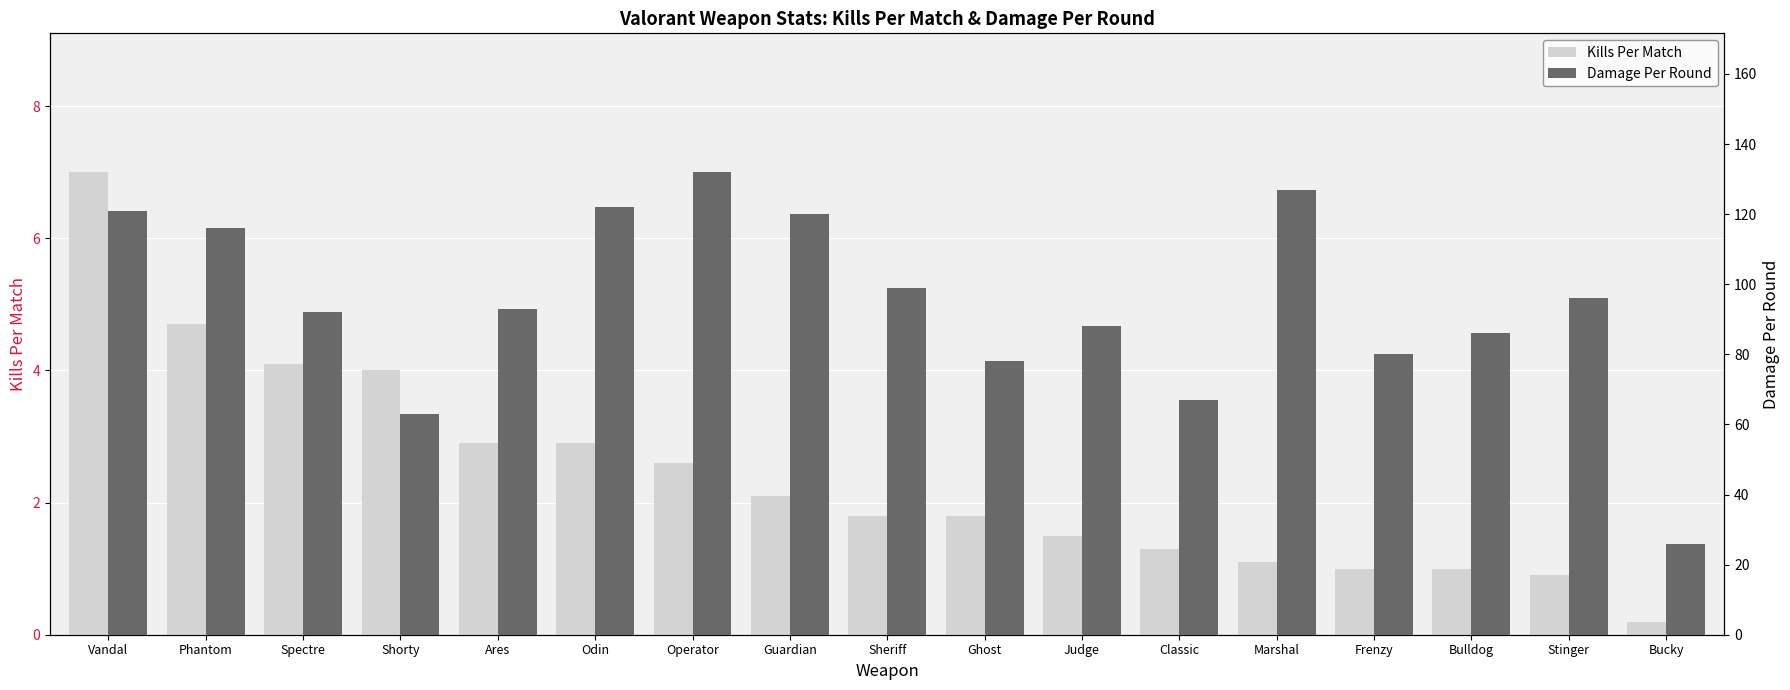

Which has a higher value, Judge or Shorty?

Shorty